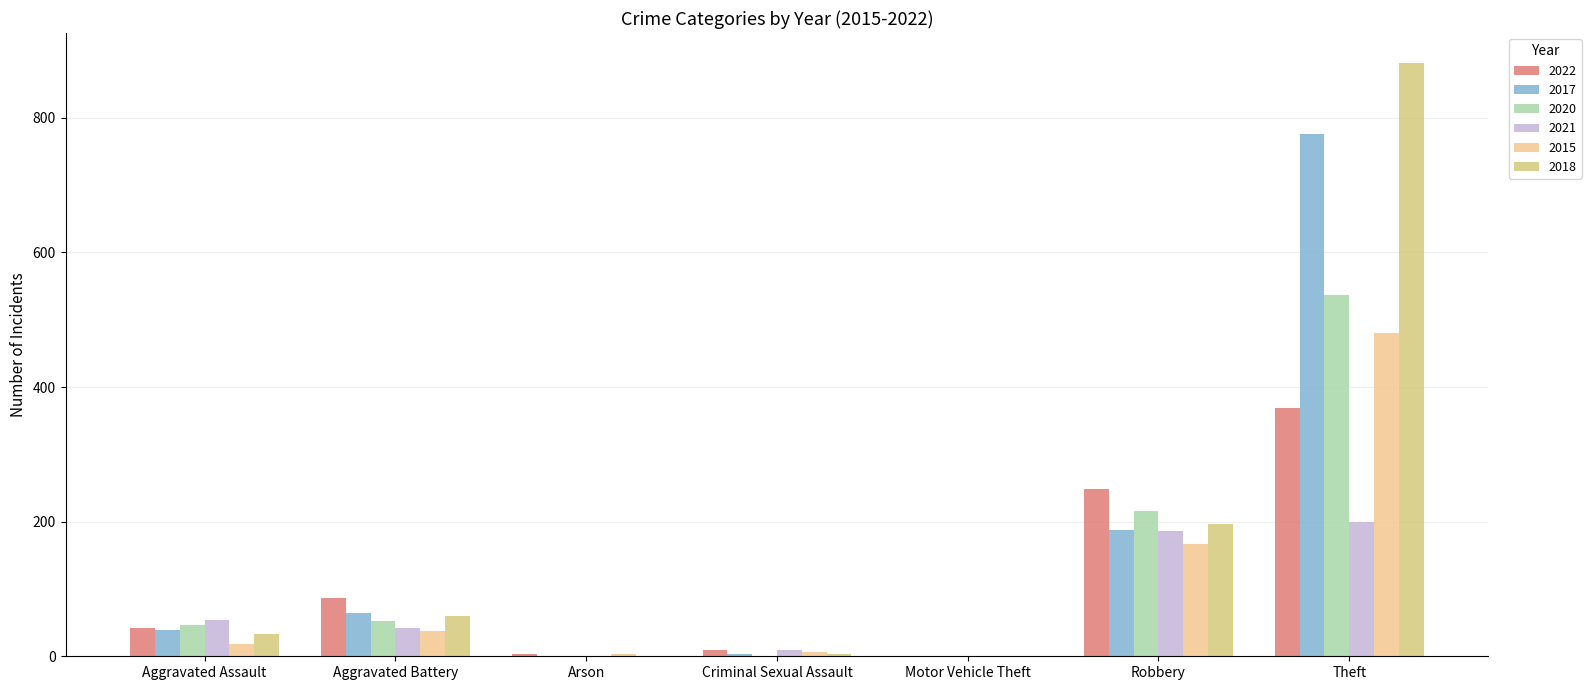

How many series are shown in this chart?

6